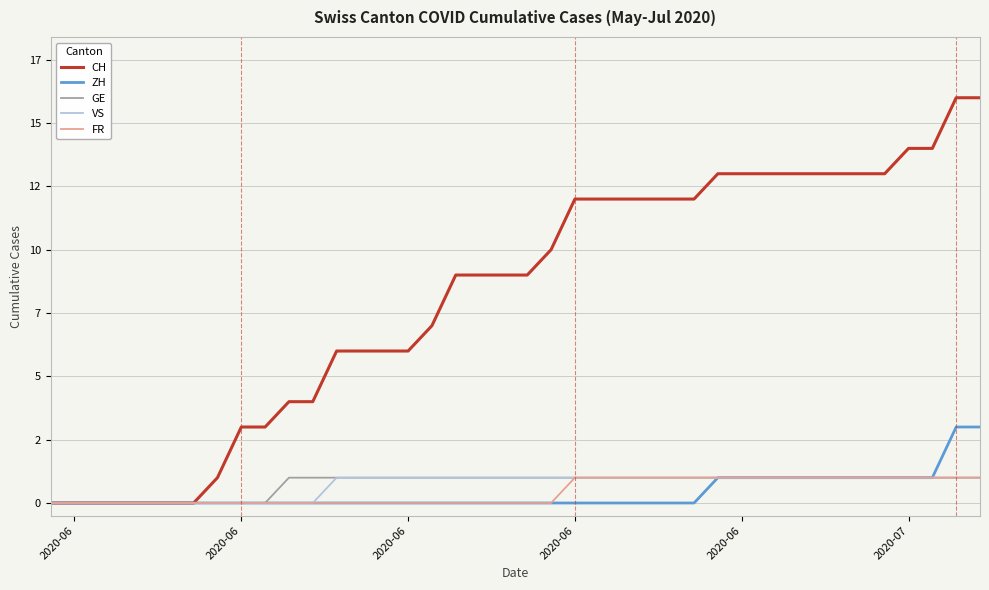

What are all the series names shown in the legend?

CH, ZH, GE, VS, FR